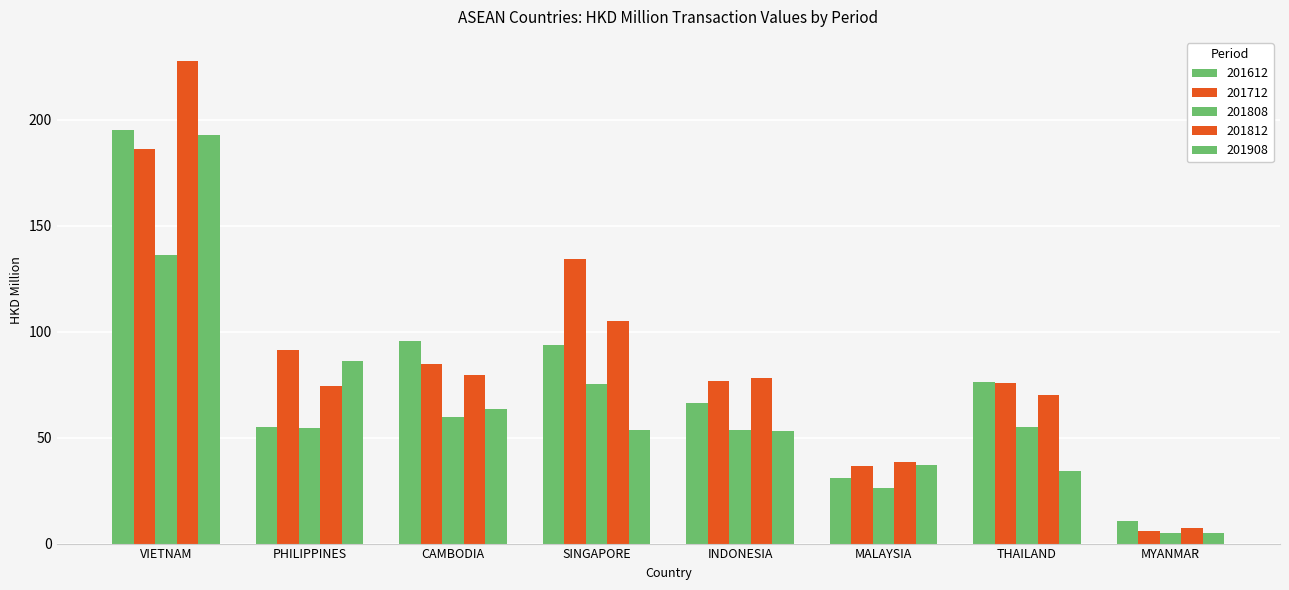

How many data points in 201712 are less than 84?

4